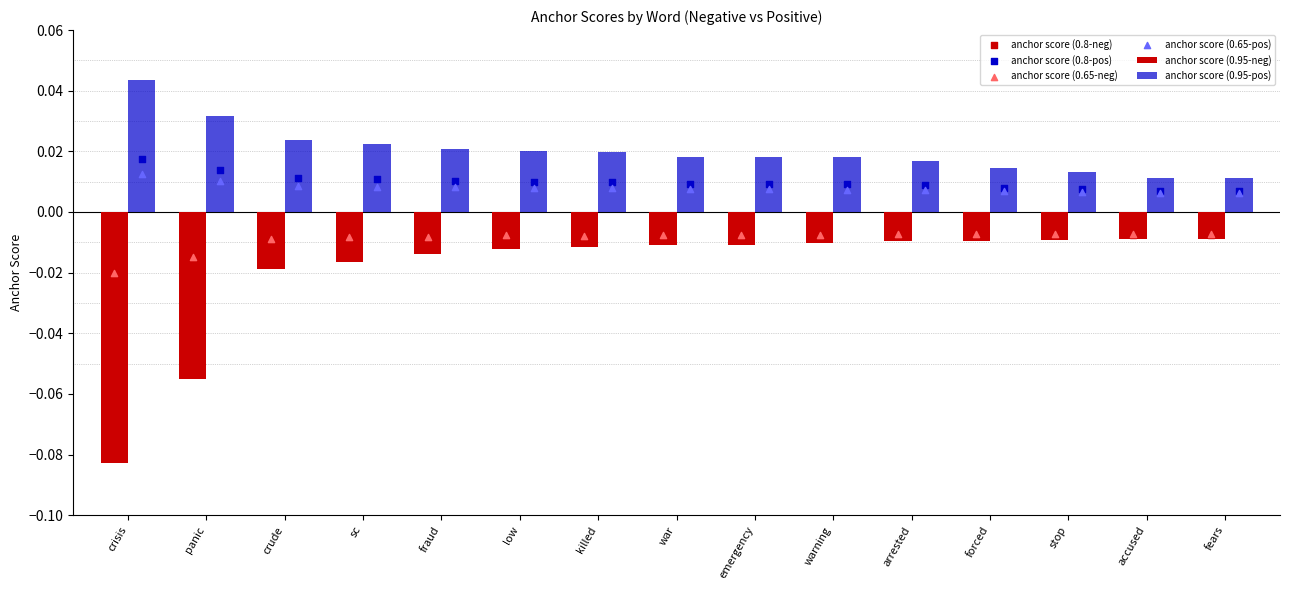

At which category is the sum across all series the highest?

low